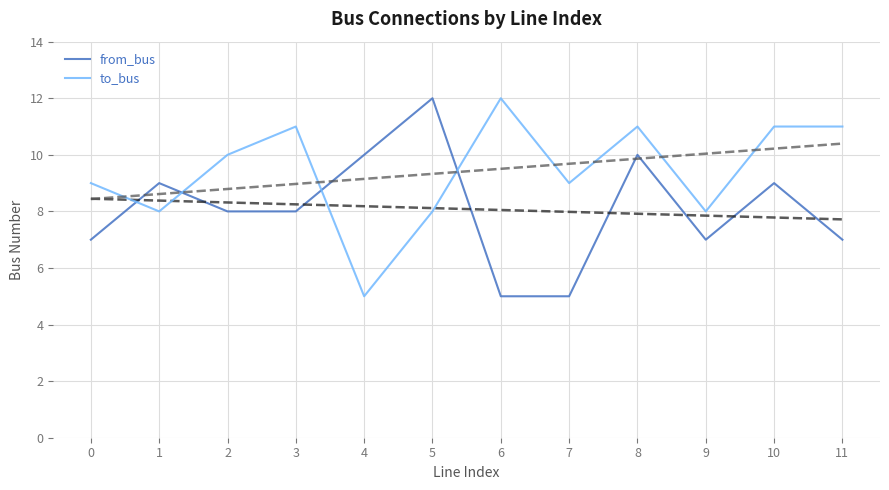

At which label does from_bus reach its peak?

5